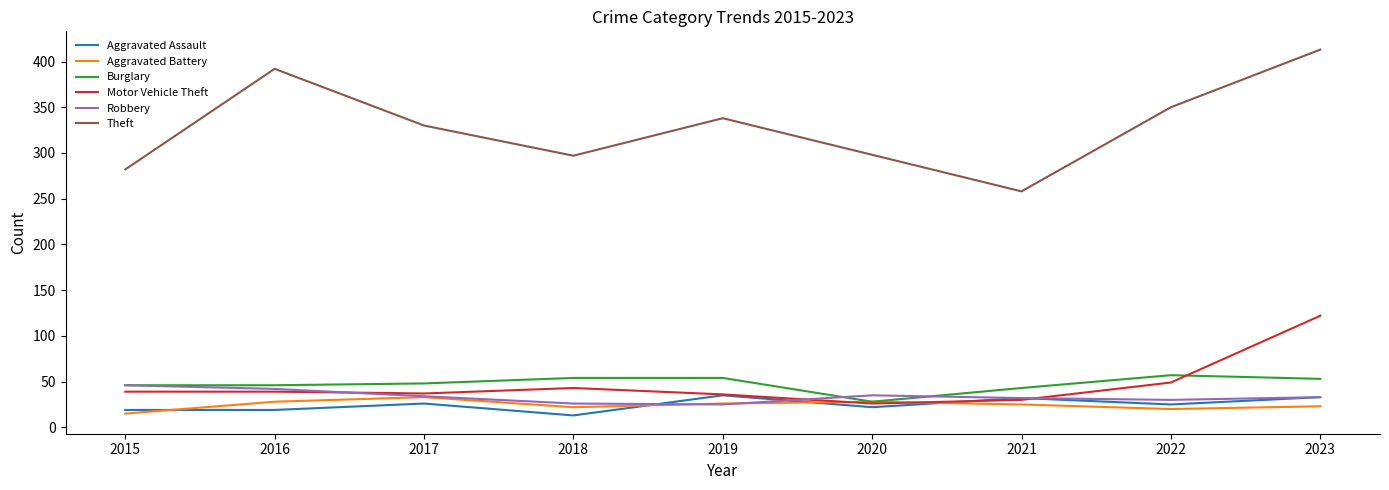

True or false: Theft and Aggravated Battery intersect in this chart.

False